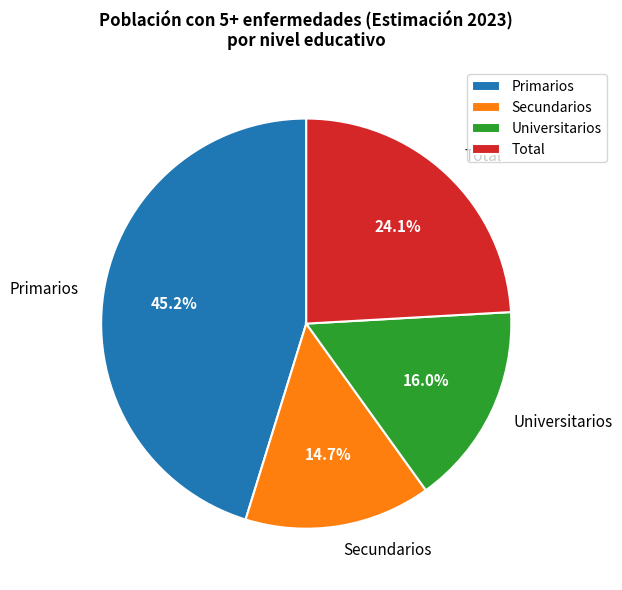

What is the smallest slice in the pie chart?

Secundarios